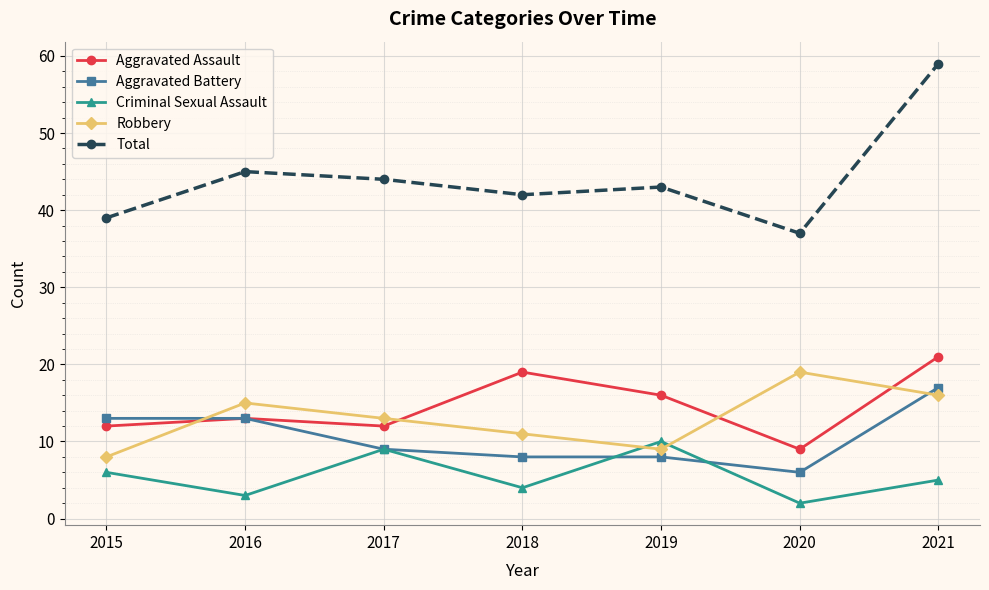

How many interior local peaks does the Robbery series have?

2